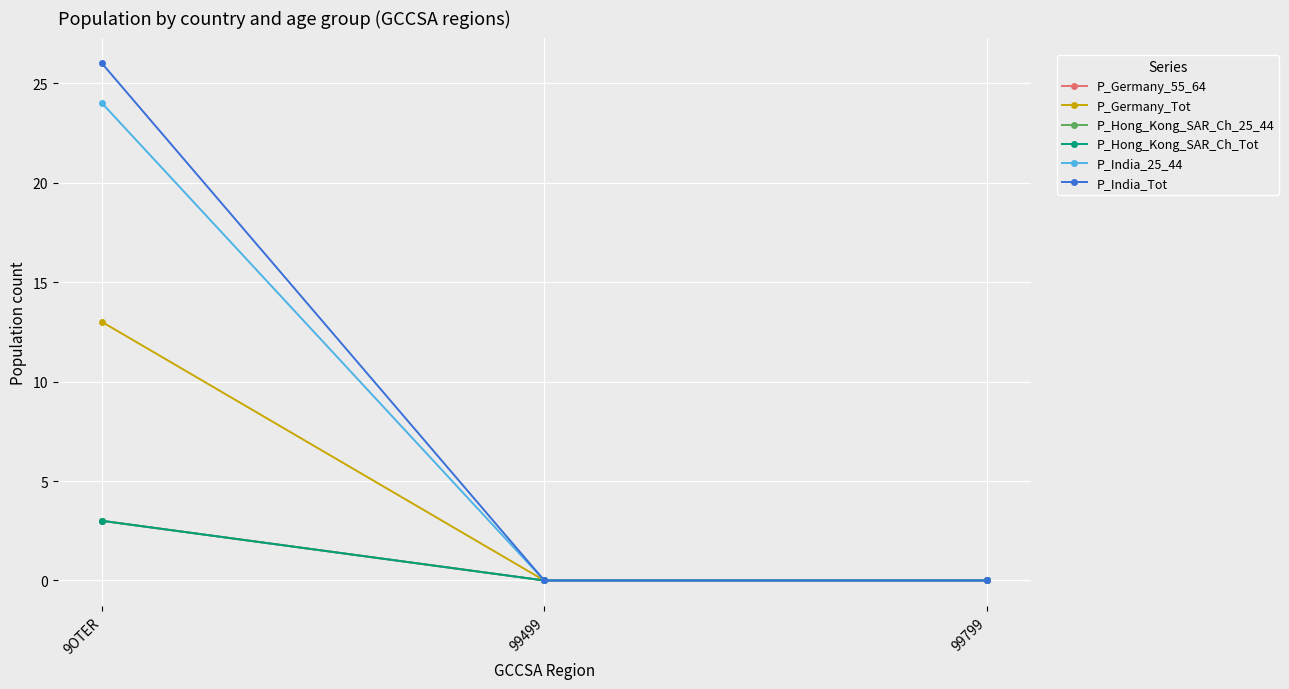

Does the chart have visible grid lines?

Yes